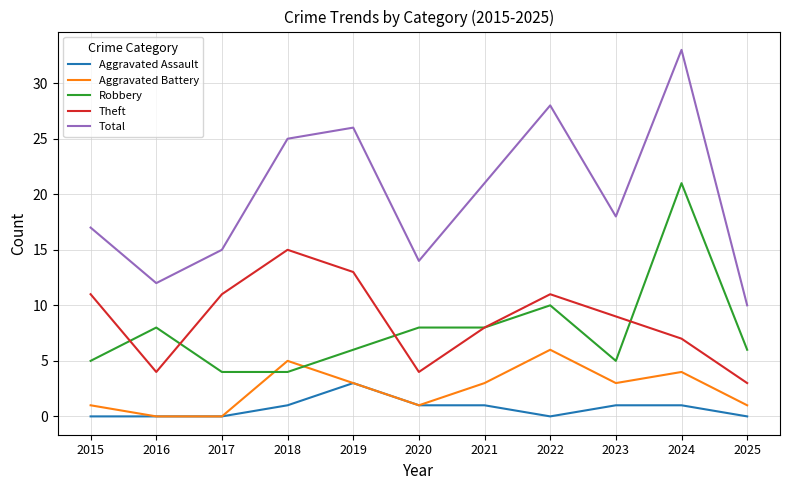

What are all the series names shown in the legend?

Aggravated Assault, Aggravated Battery, Robbery, Theft, Total